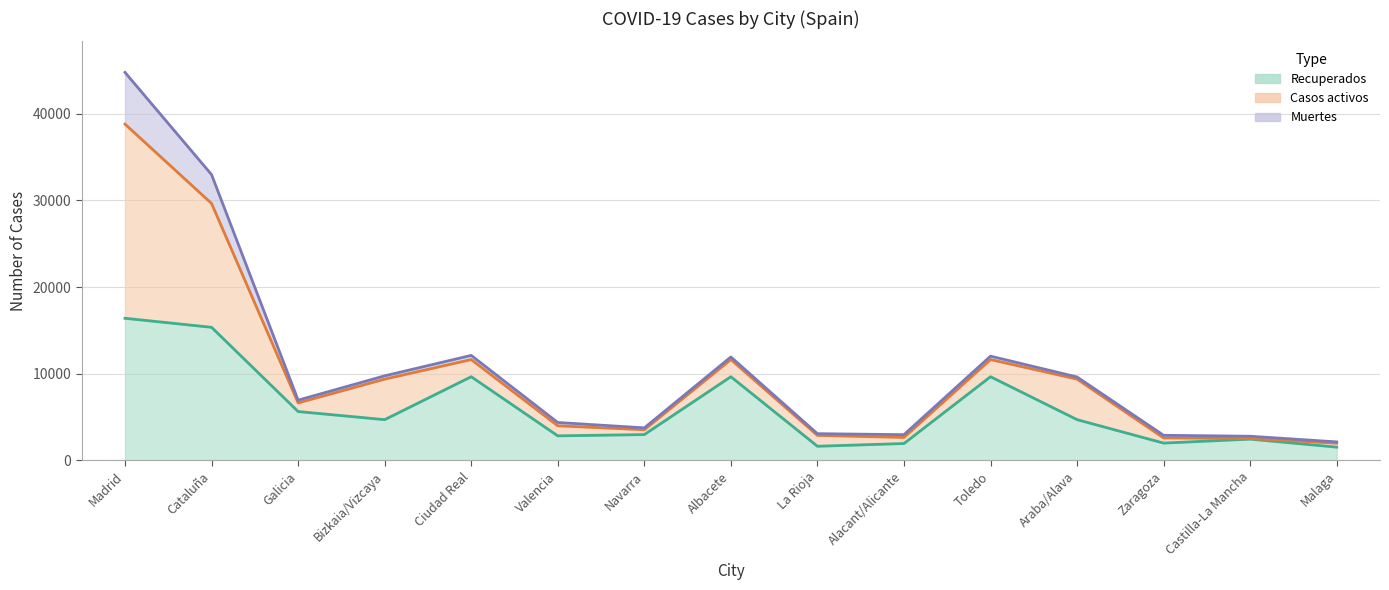

True or false: Recuperados has a value of 4975 at Valencia.

False